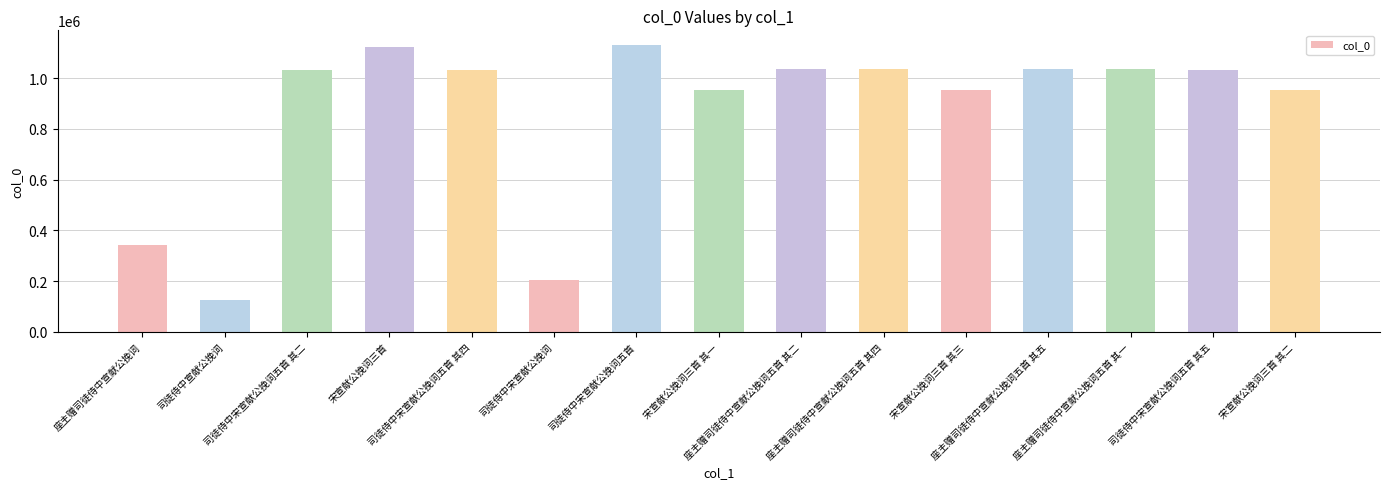

The value at 司徒侍中宋宣献公挽词五首 is 2015237. True or false?

False